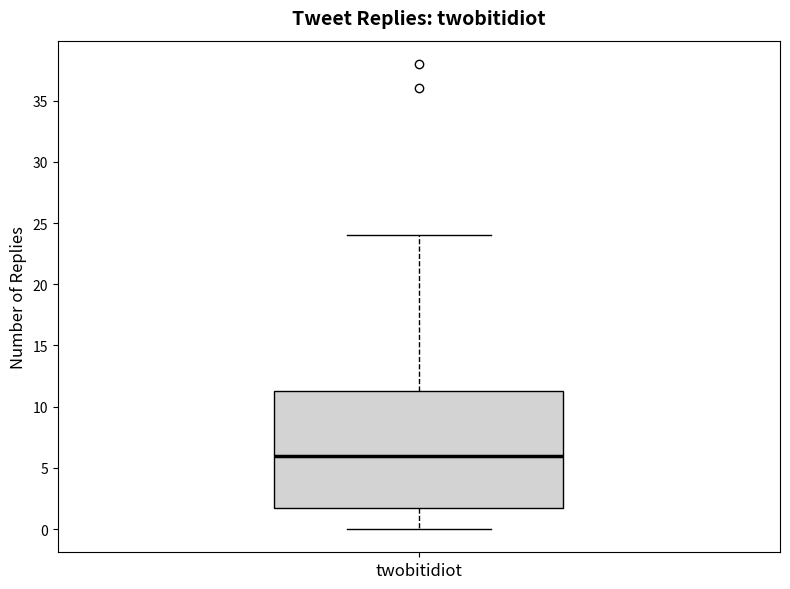

Read this box plot against the y-axis: the position of the median line, the range covered by the box, and the ends of both whiskers. The values are not printed on the chart, so give them approximately, as read against the axis.

median 6.0, box 2.0 to 11.5, whiskers 0.0 to 24.0